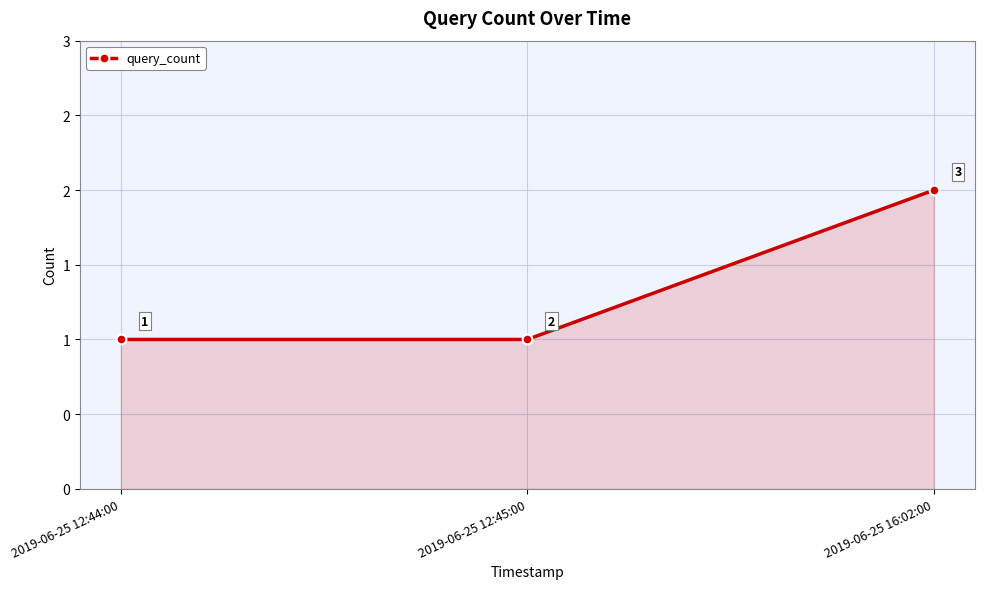

What is the maximum value shown in the chart?

2